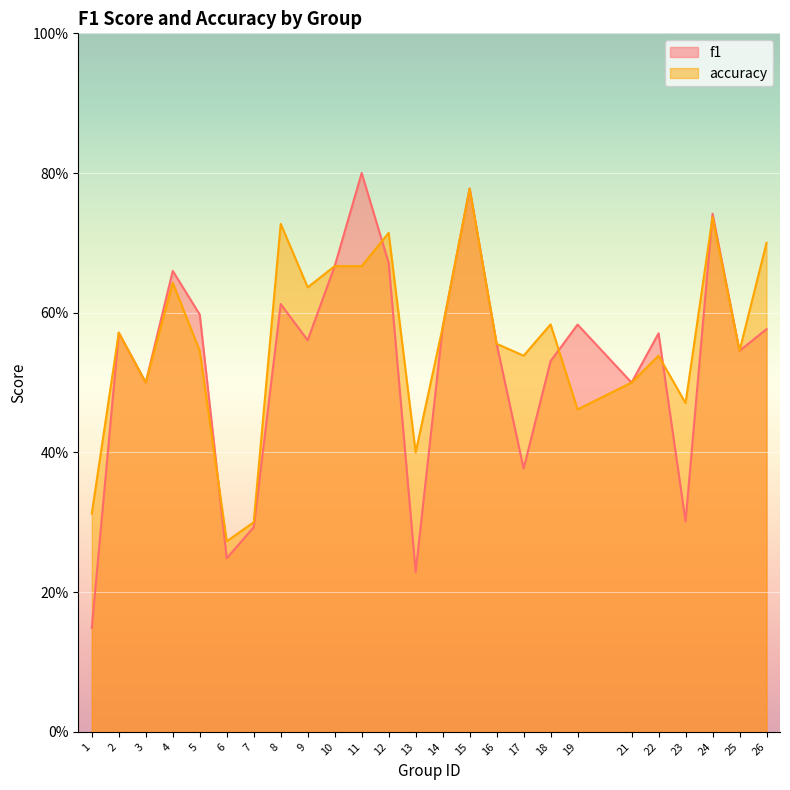

Between 21 and 6, which is larger?

21